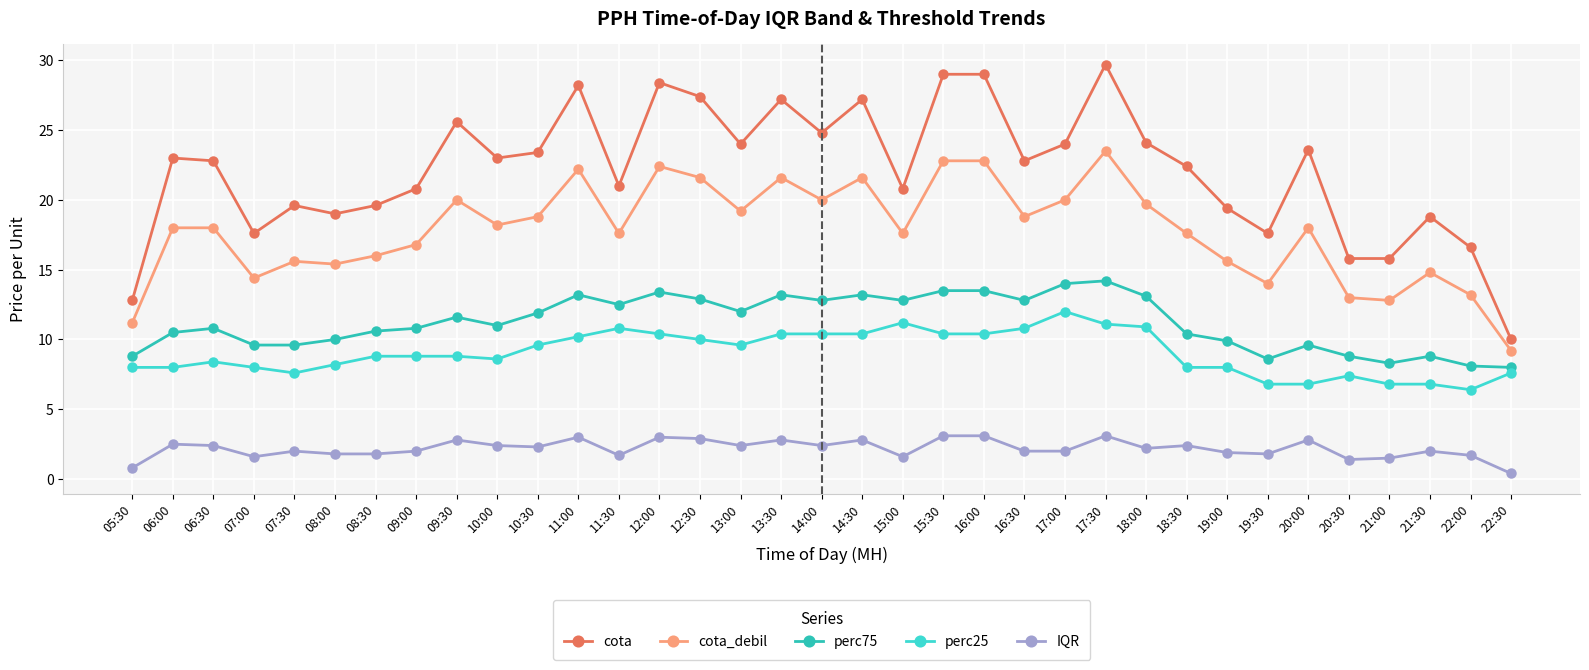

What position from the left is 21:00?

32